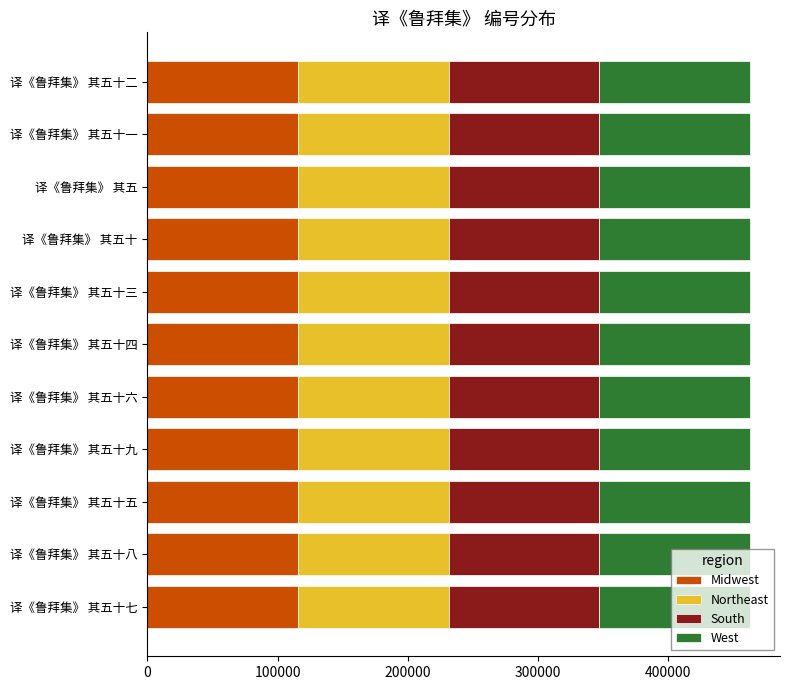

Read the Midwest value at 译《鲁拜集》 其五十八.

115636